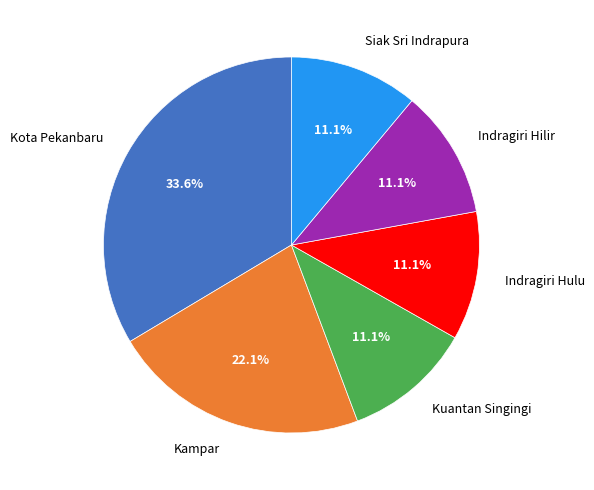

The Siak Sri Indrapura slice represents 6% of the pie. True or false?

False